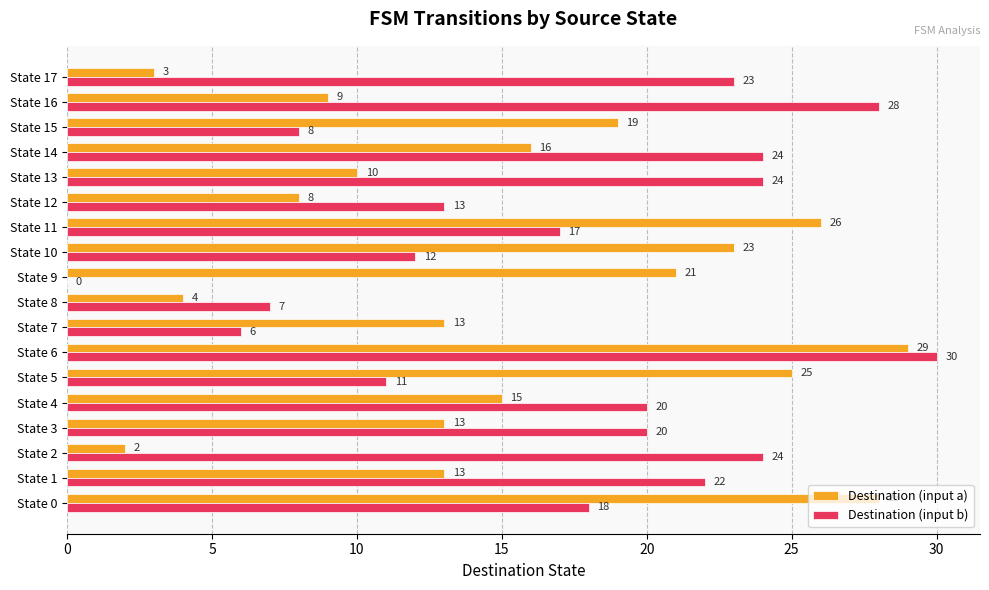

What is the maximum value shown in the chart?

30